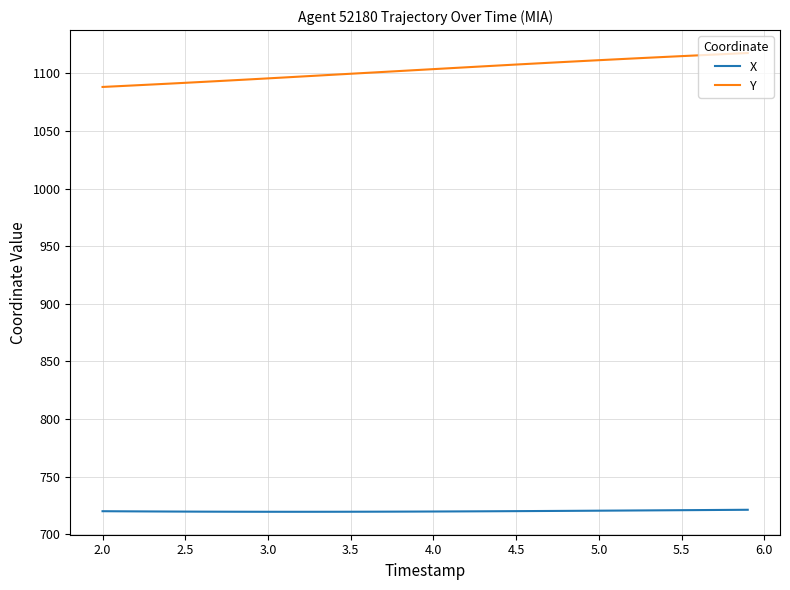

What is the greatest value displayed?

1117.6